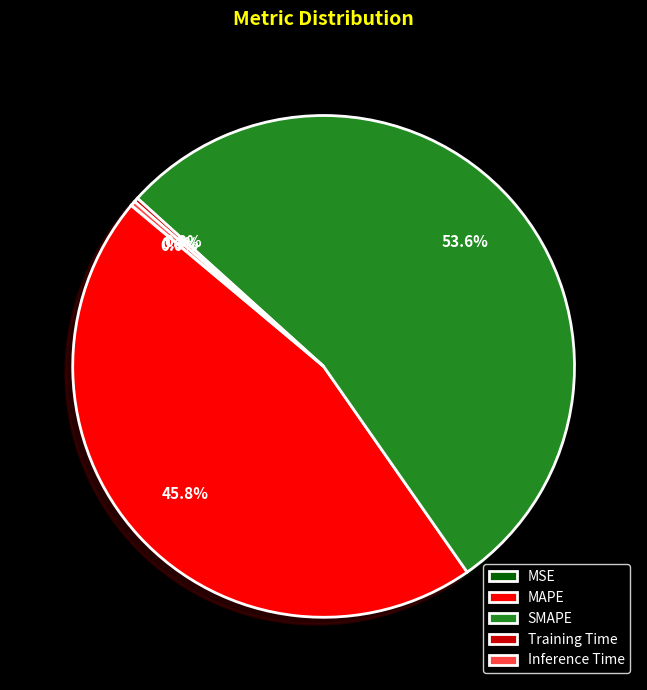

Does MAPE represent more than half of the total?

No